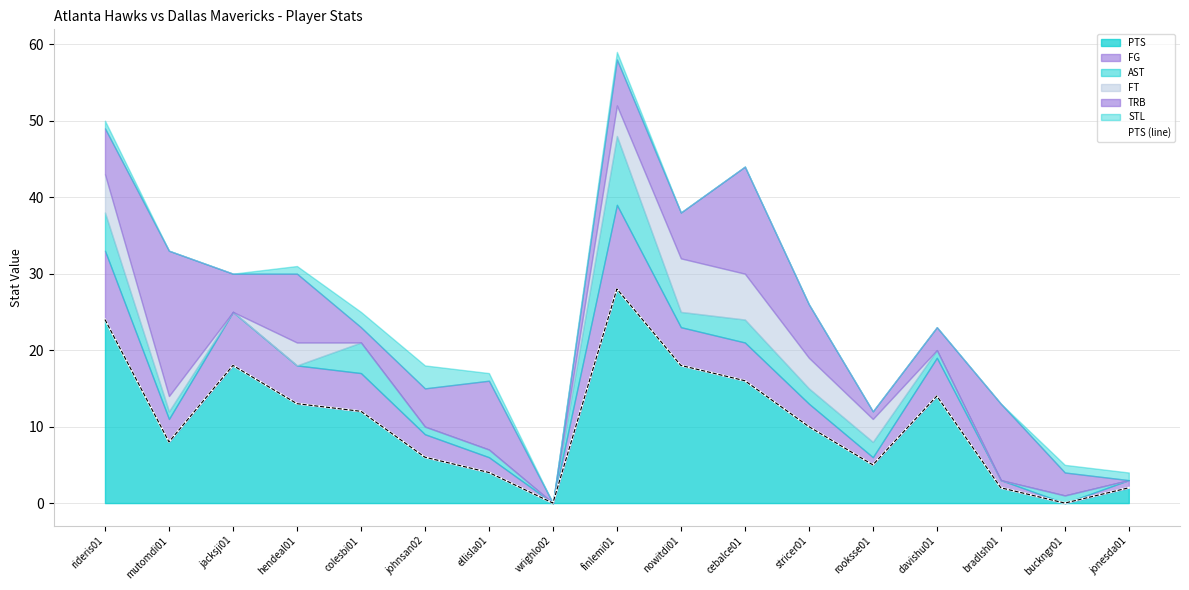

List the labels in order of value, smallest first.

wrighlo02, buckngr01, bradlsh01, jonesda01, ellisla01, rooksse01, johnsan02, mutomdi01, stricer01, colesbi01, hendeal01, davishu01, cebalce01, jacksji01, nowitdi01, rideris01, finlemi01